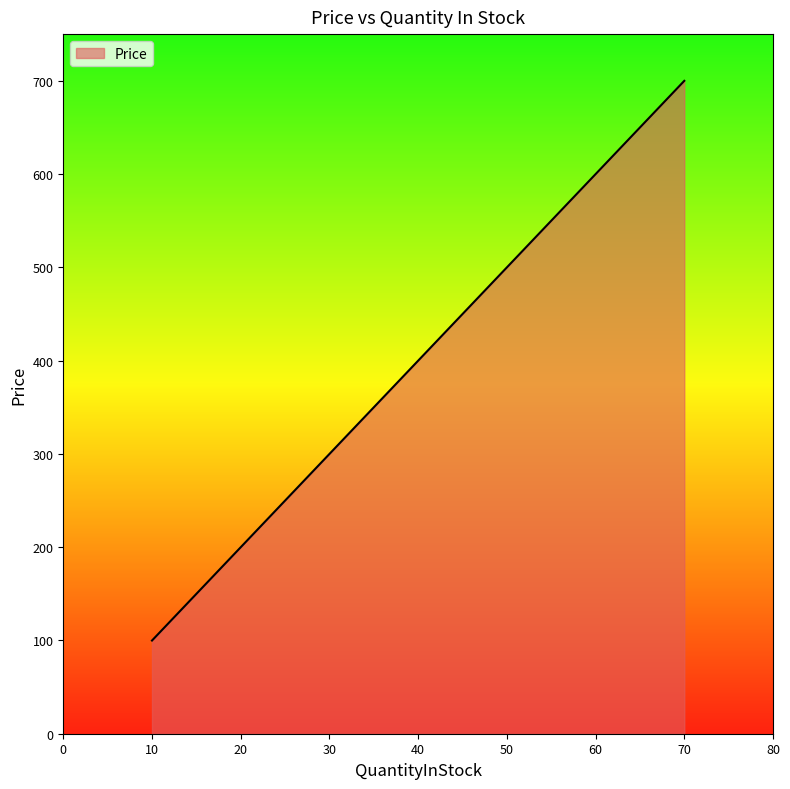

What is the maximum value shown in the chart?

699.9